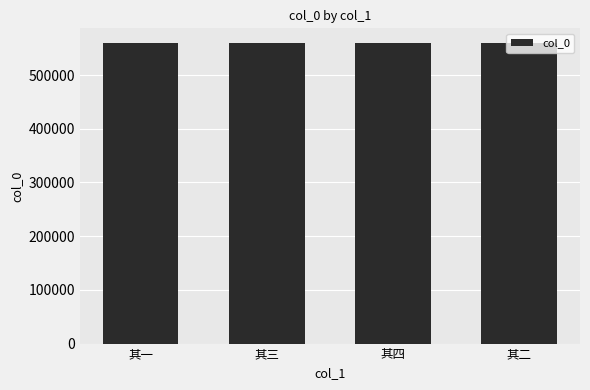

What is the ratio of the value at 其二 to the value at 其三?

1.0